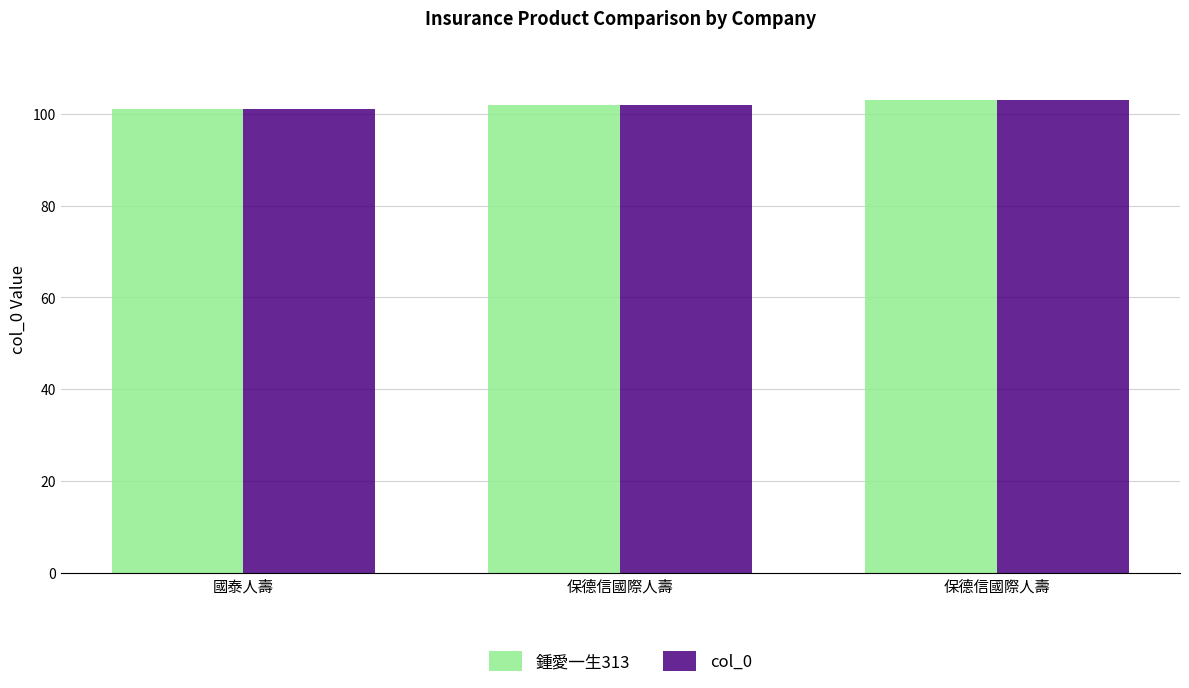

Which category has the lowest value across all series?

國泰人壽